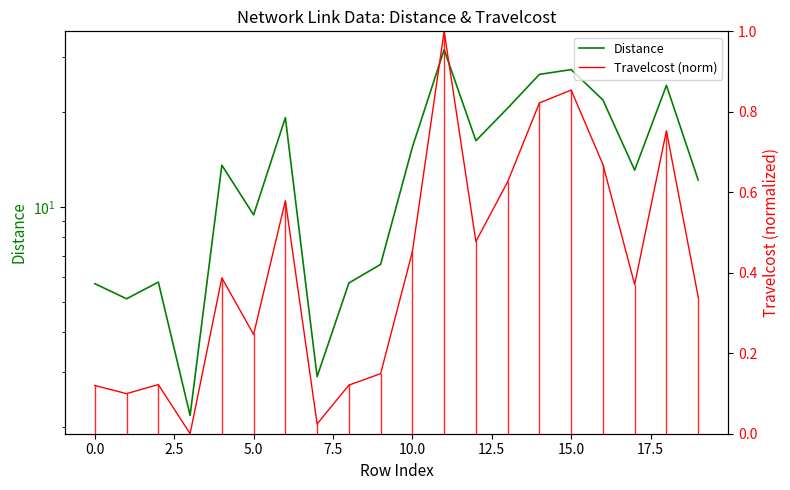

What are all the series names shown in the legend?

Distance, Travelcost (norm)